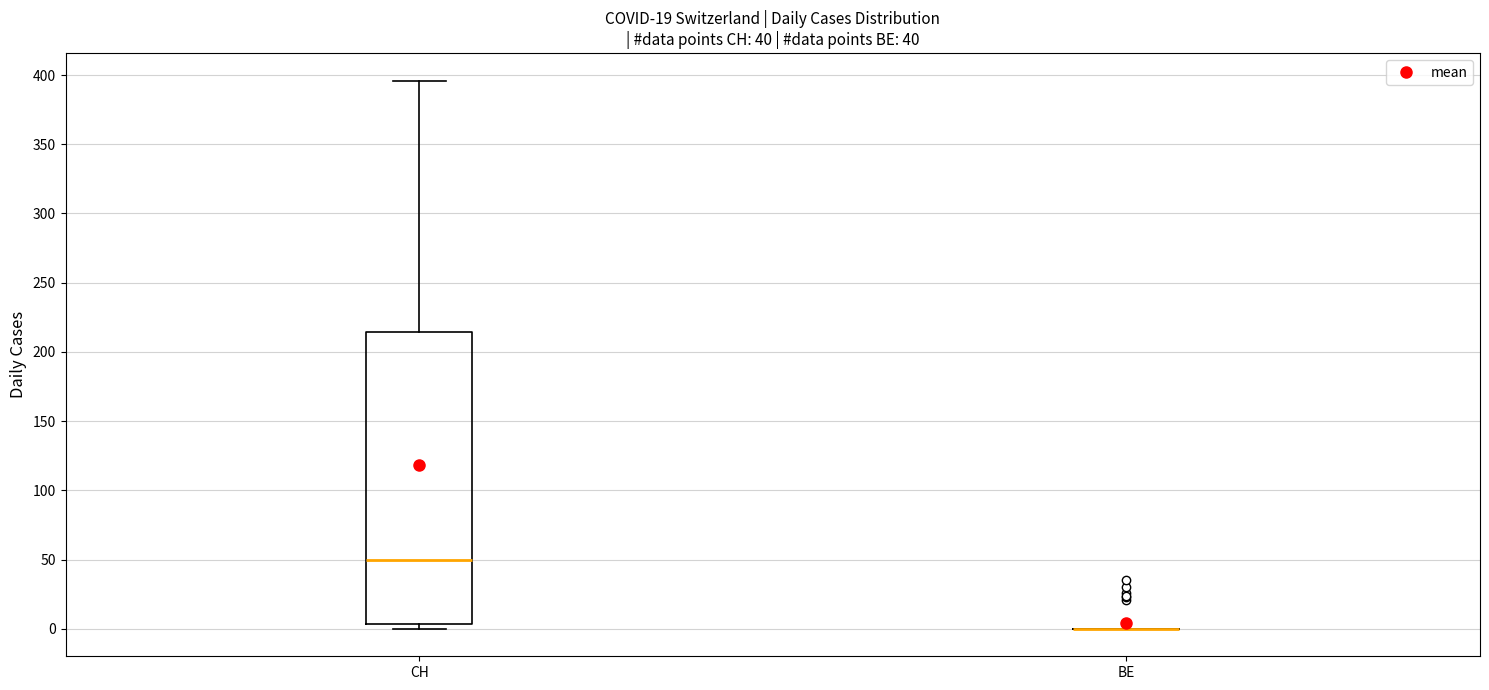

Comparing the boxes themselves (not the whiskers), which one is the tallest?

CH